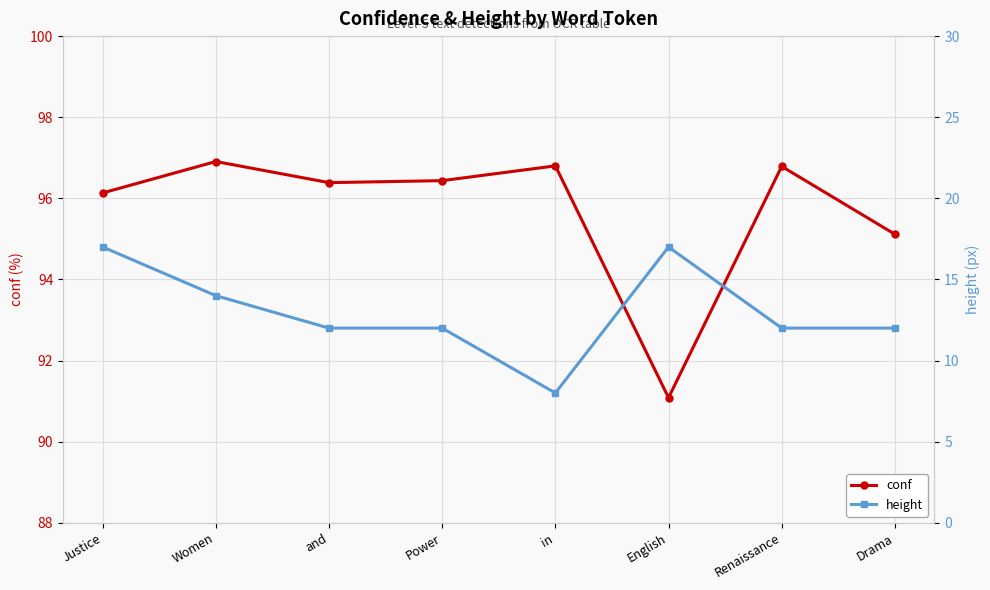

Which category has the highest value in the conf series?

Women